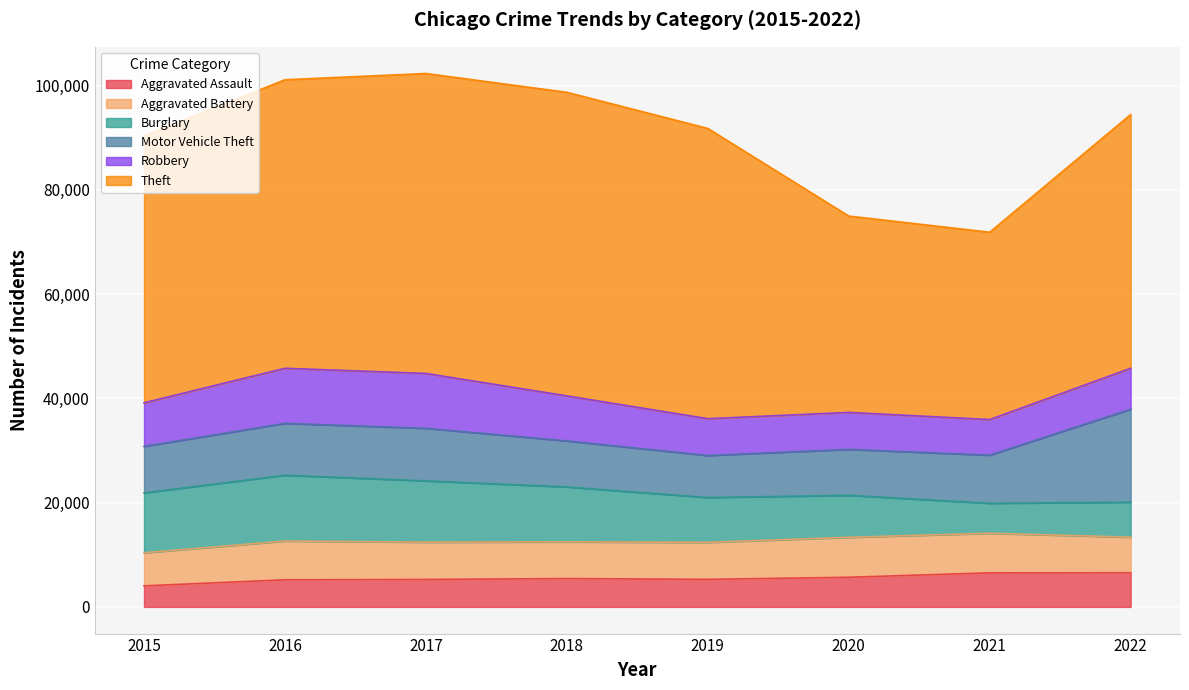

What is the spread (max minus min) of values at 2019?

50399